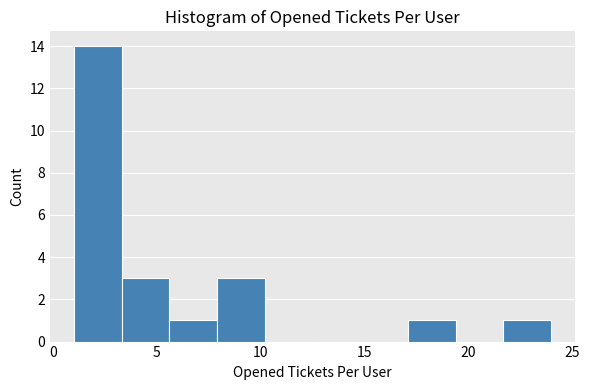

Reading left to right, transcribe this chart: for each bar, give the range it covers on the x-axis and its height. Neither the bar edges nor the heights are printed on the chart, so give them approximately, as read against the axes.

1.0 to 3.3: 14
3.3 to 5.6: 3
5.6 to 7.9: 1
7.9 to 10.2: 3
10.2 to 12.5: 0
12.5 to 14.8: 0
14.8 to 17.1: 0
17.1 to 19.4: 1
19.4 to 21.7: 0
21.7 to 24.0: 1